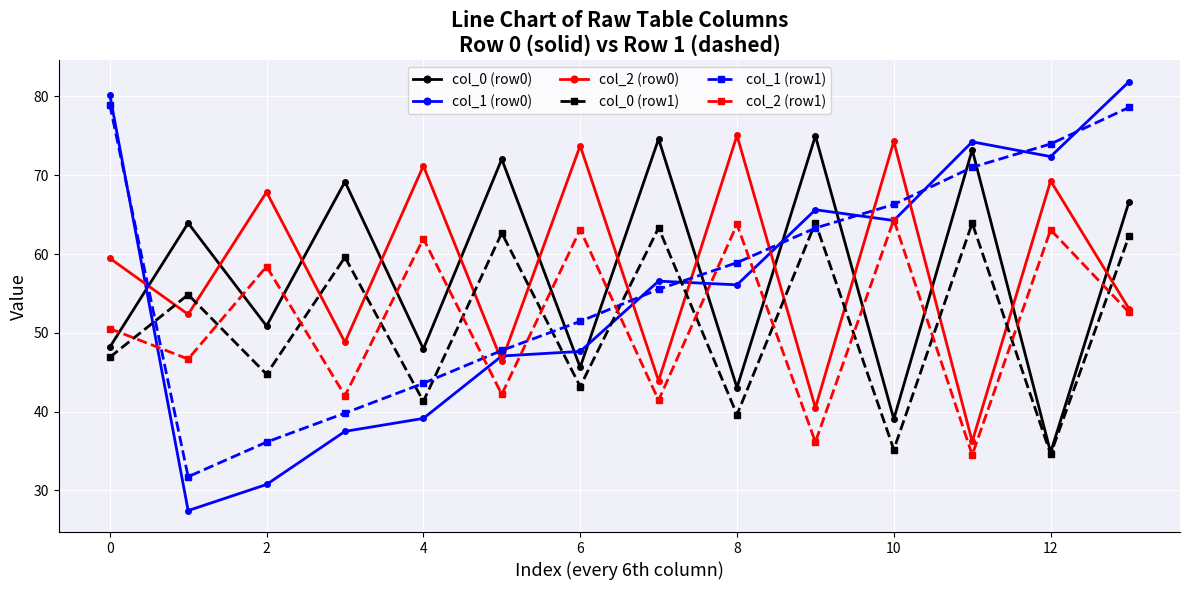

True or false: col_2 (row0) and col_0 (row1) cross at least once.

True